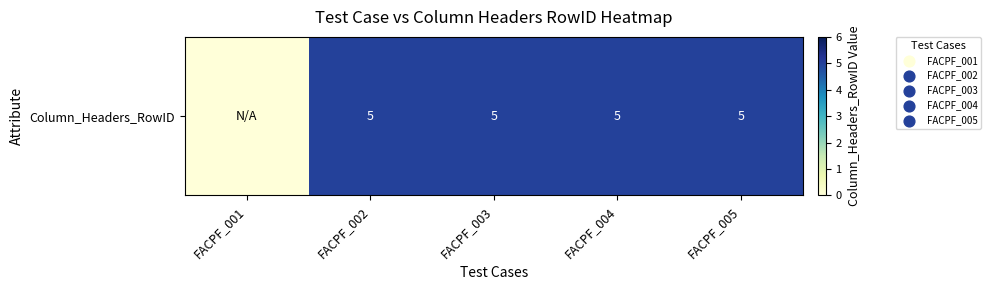

The chart shows a value of 8 at FACPF_002. True or false?

False